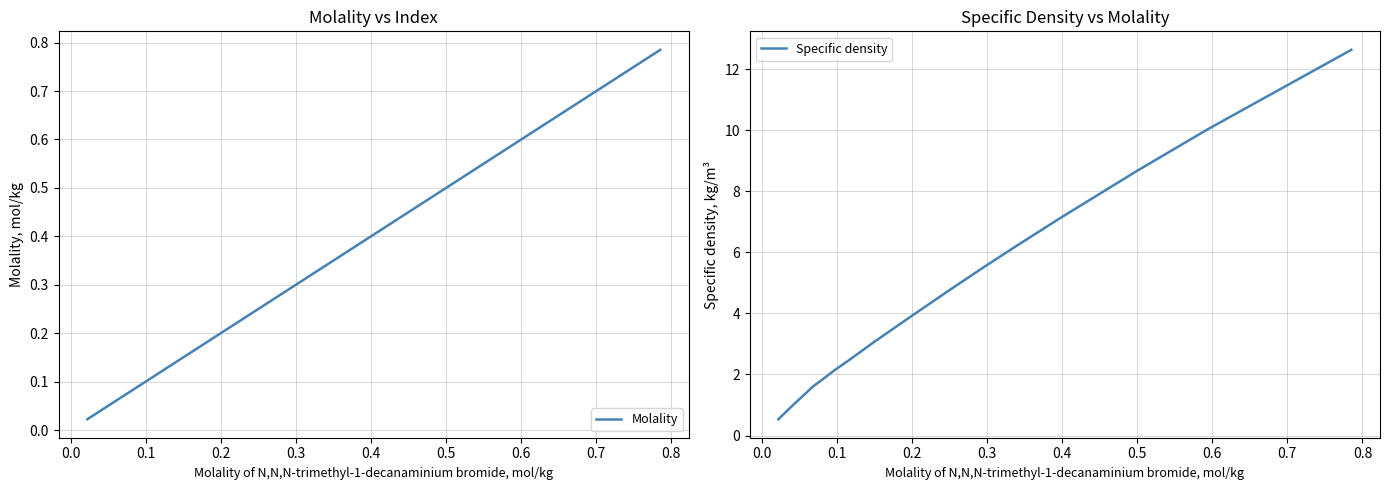

At 0.1, list the series in order from largest to smallest.

Specific density, Molality